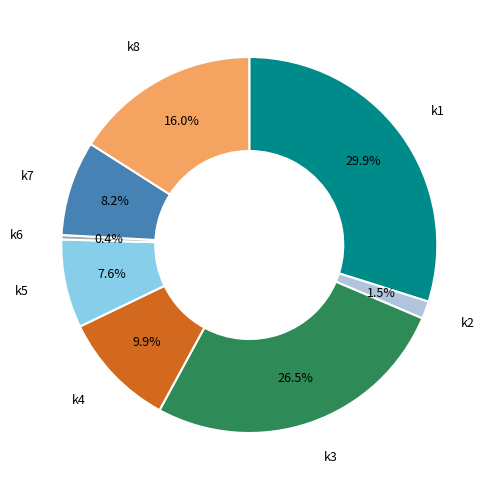

Is there any slice that represents more than half of the pie?

No